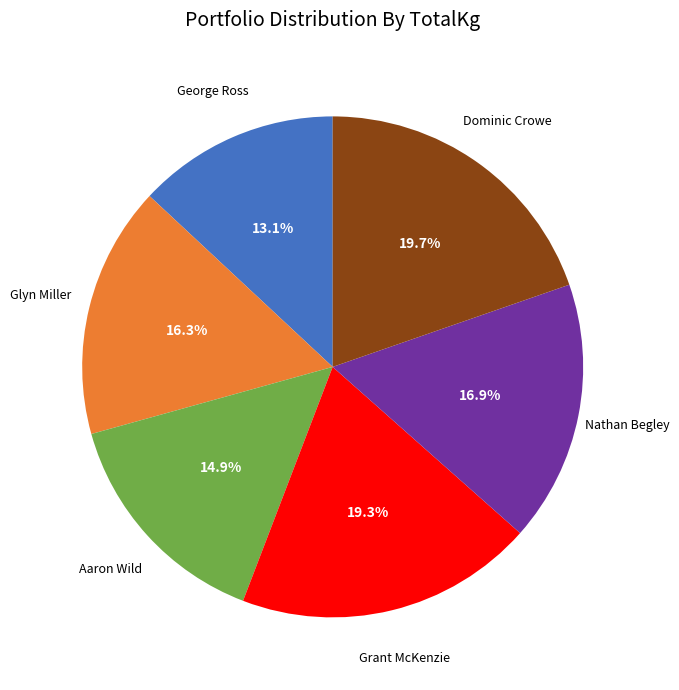

Is there any slice that represents more than half of the pie?

No